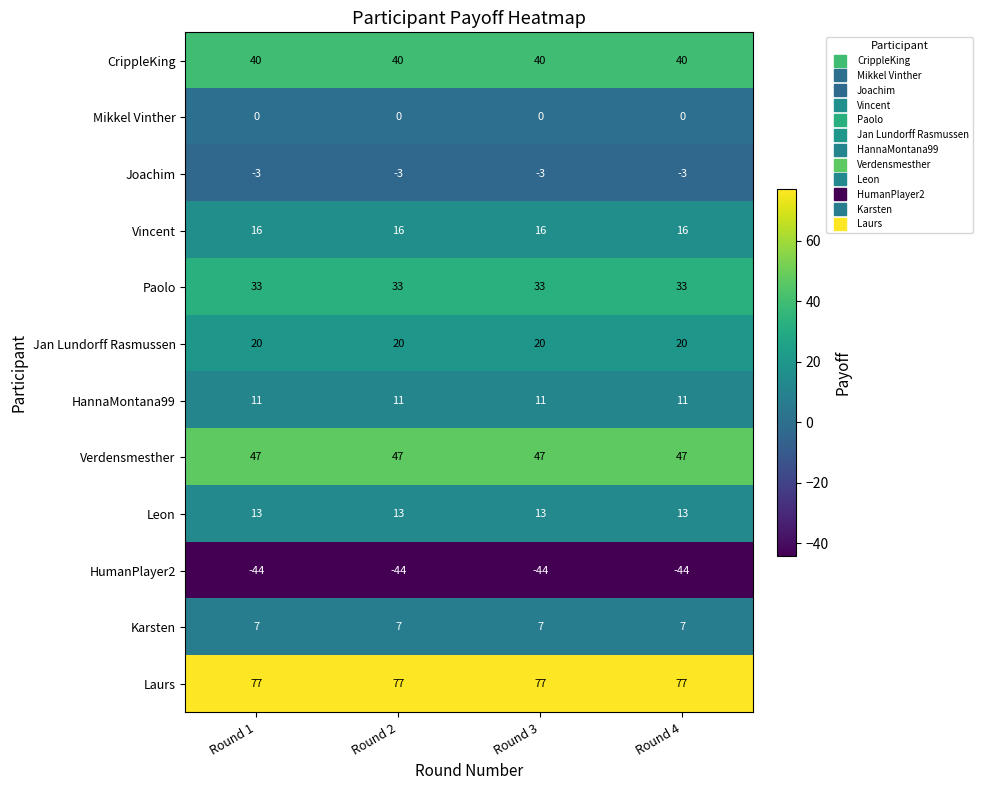

What is the difference between the highest and lowest values at Round 4?

121